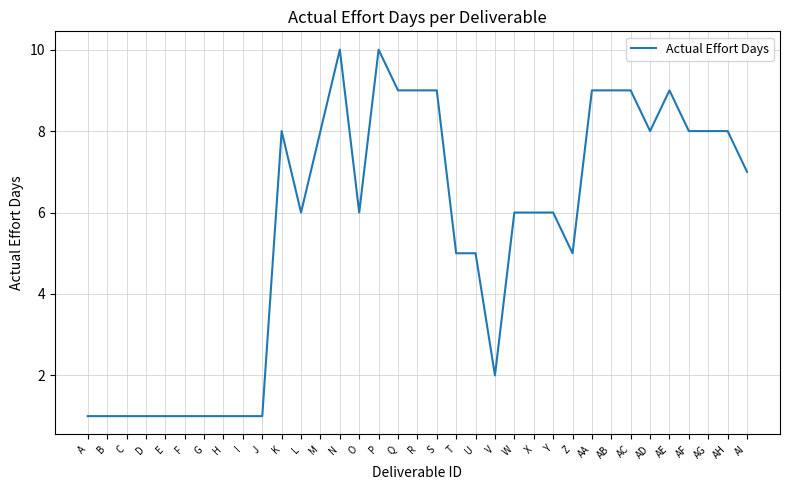

What is the difference between the second highest and second lowest values?

9